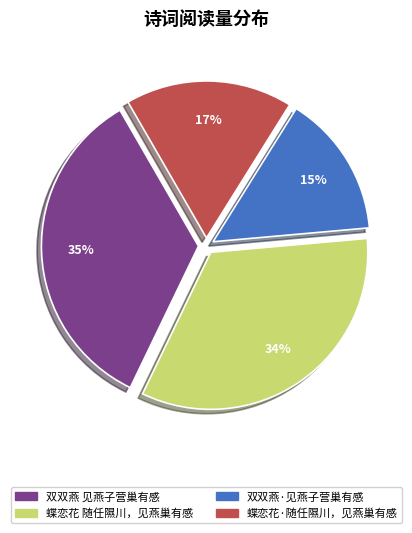

To the nearest percent, what is the difference between the largest and smallest slice percentages?

20%